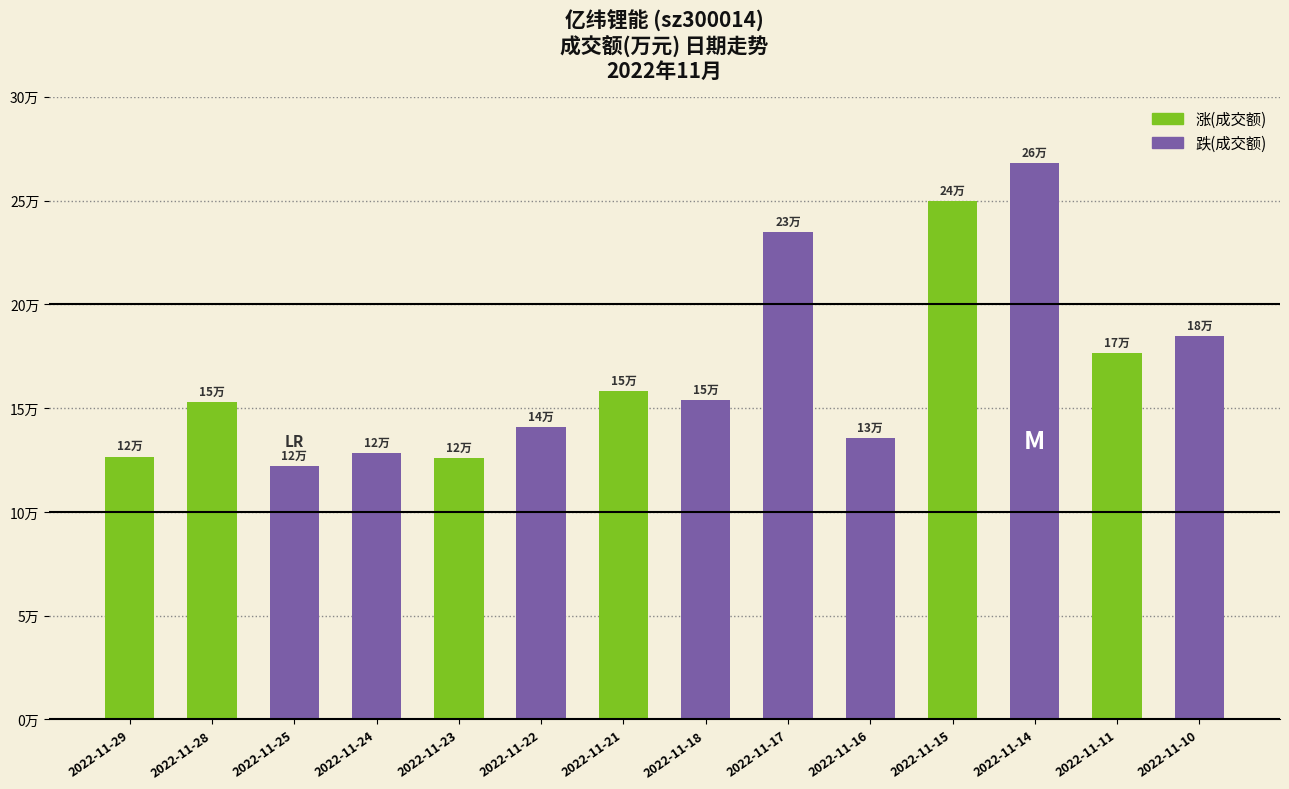

At which label does the data first exceed 154031?

2022-11-21